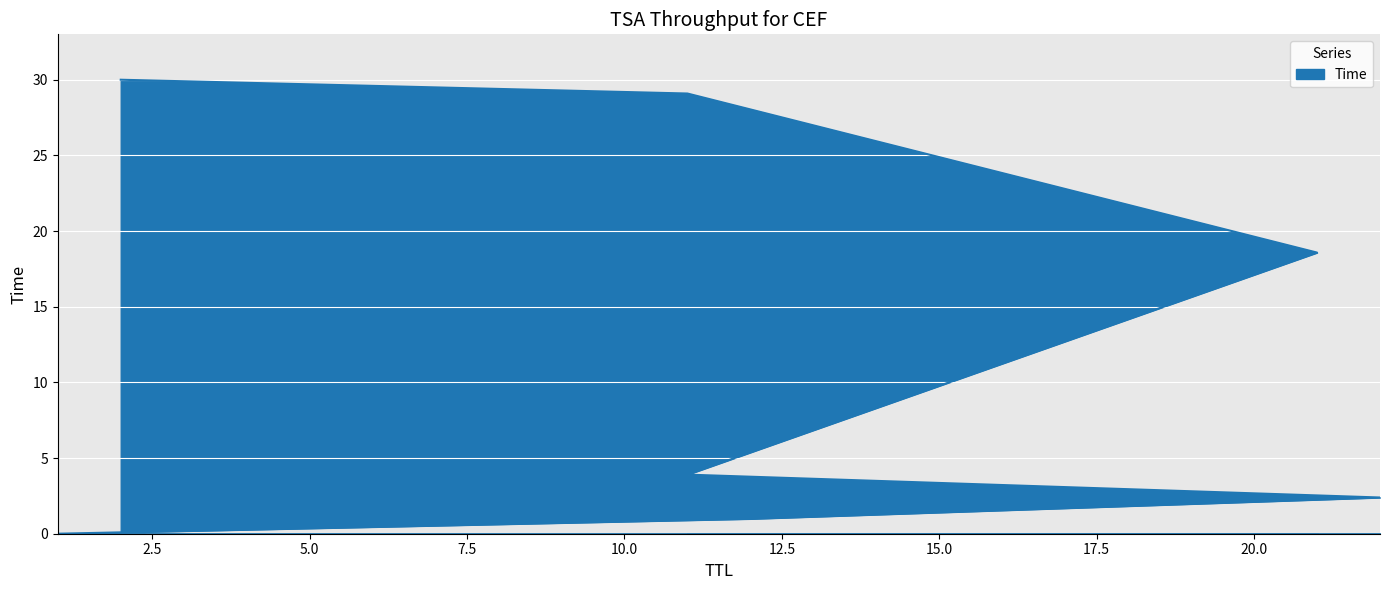

What is the difference between the second highest and second lowest values?

28.1